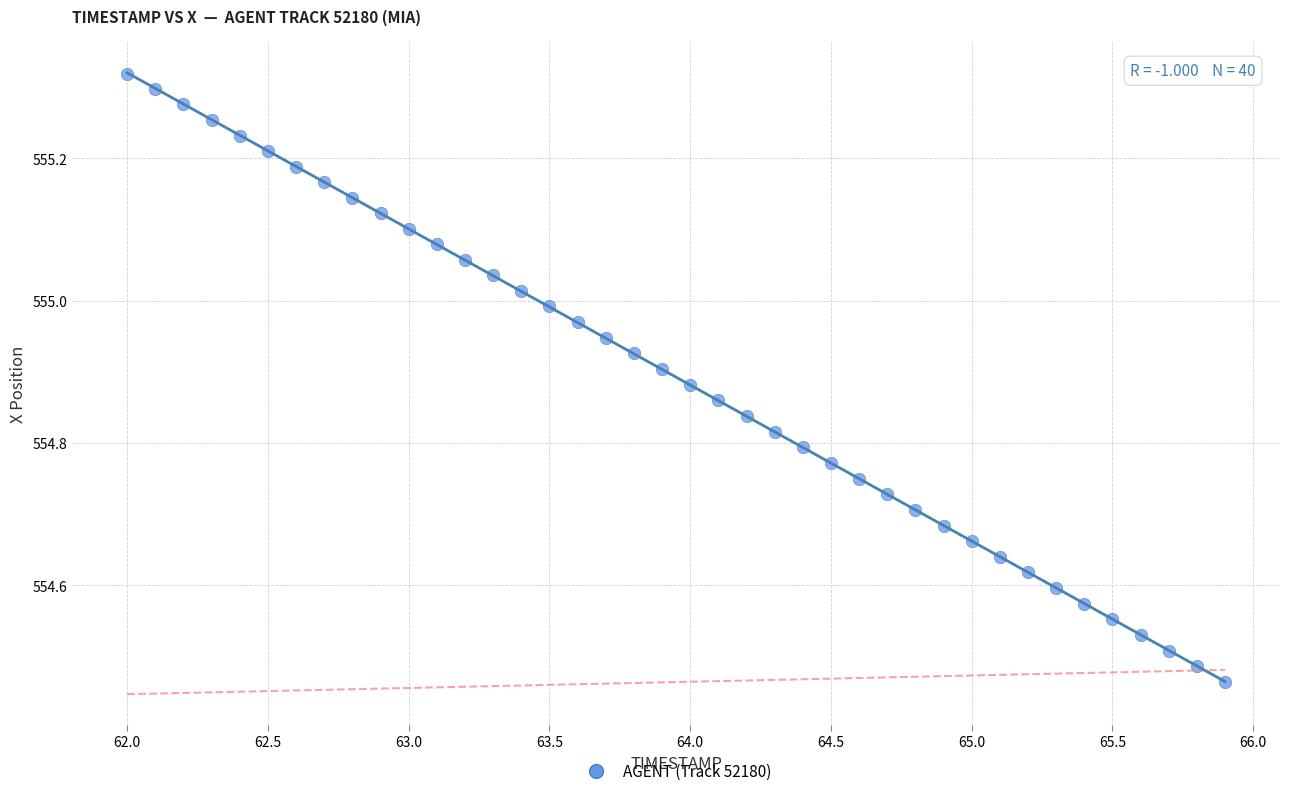

What is the range of X values (max minus min)?

3.9